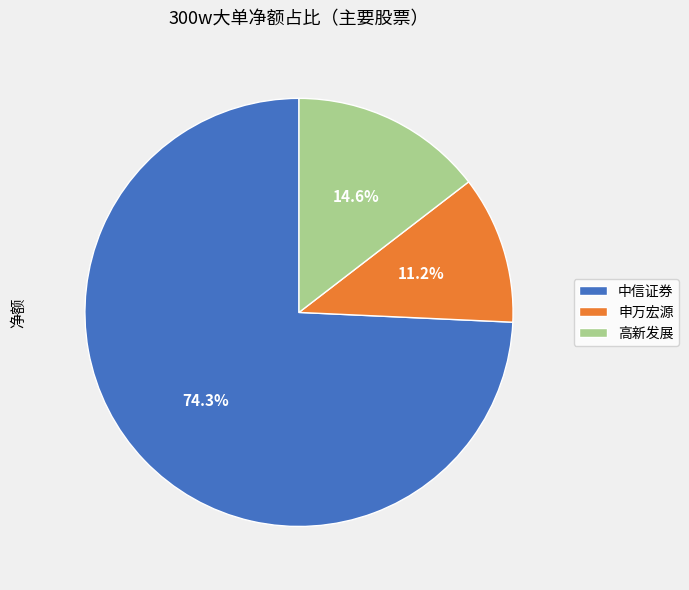

Is there any slice that represents more than half of the pie?

Yes